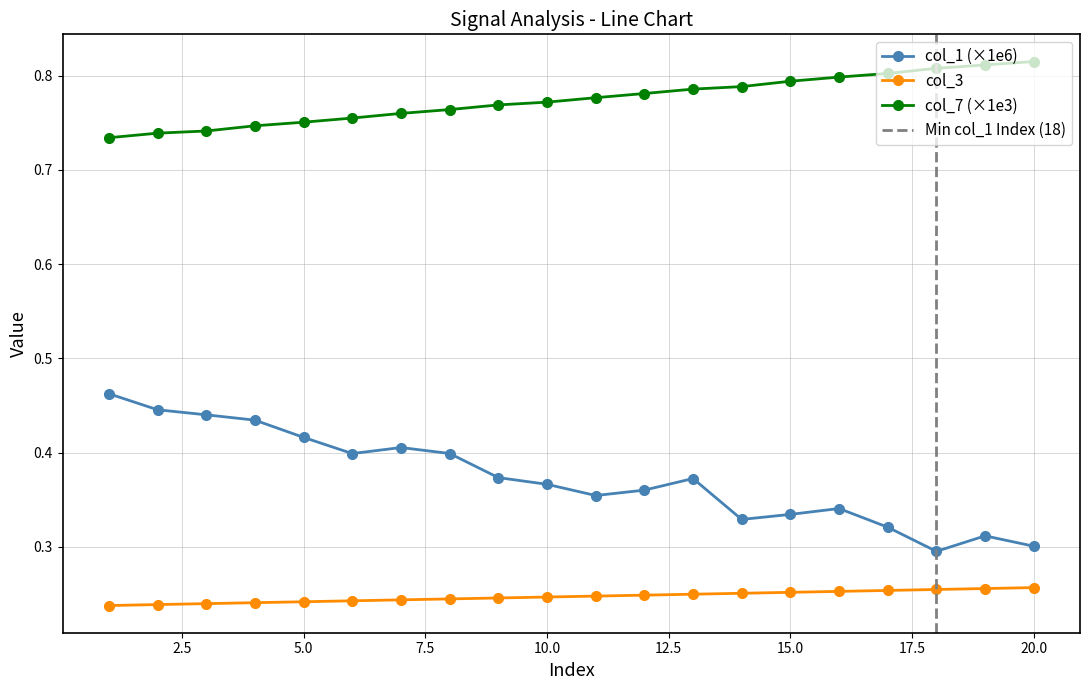

What are all the series names shown in the legend?

col_1, col_3, col_7